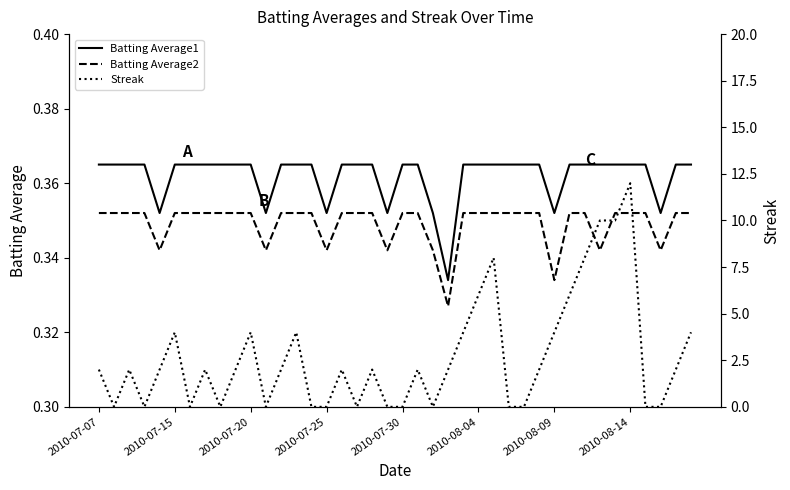

List the series in order of their peak value, lowest first.

Batting Average2, Batting Average1, Streak